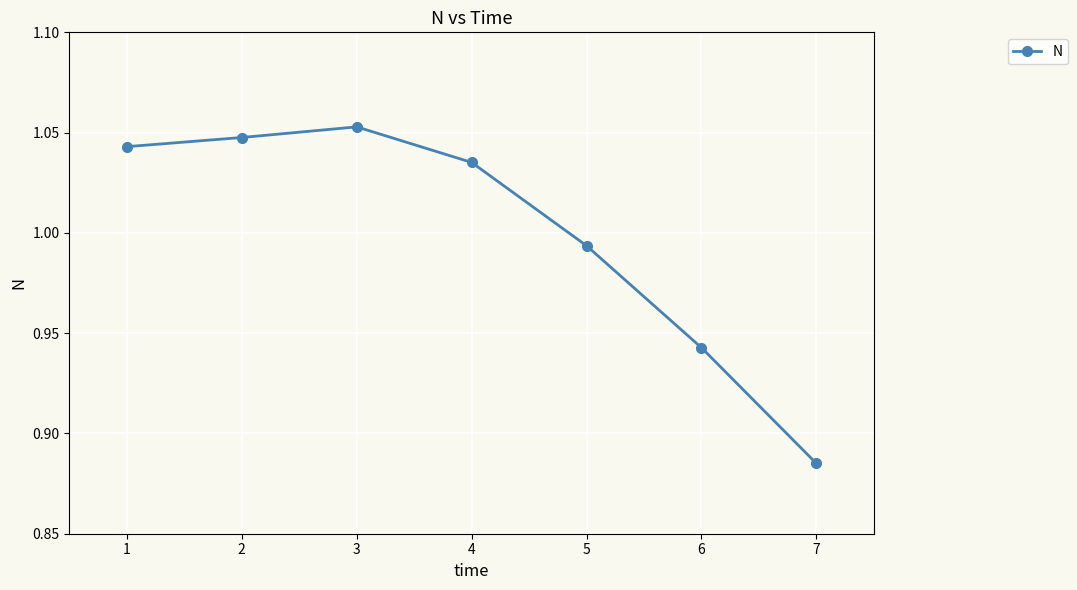

Rank the categories by value from highest to lowest.

3, 2, 1, 4, 5, 6, 7